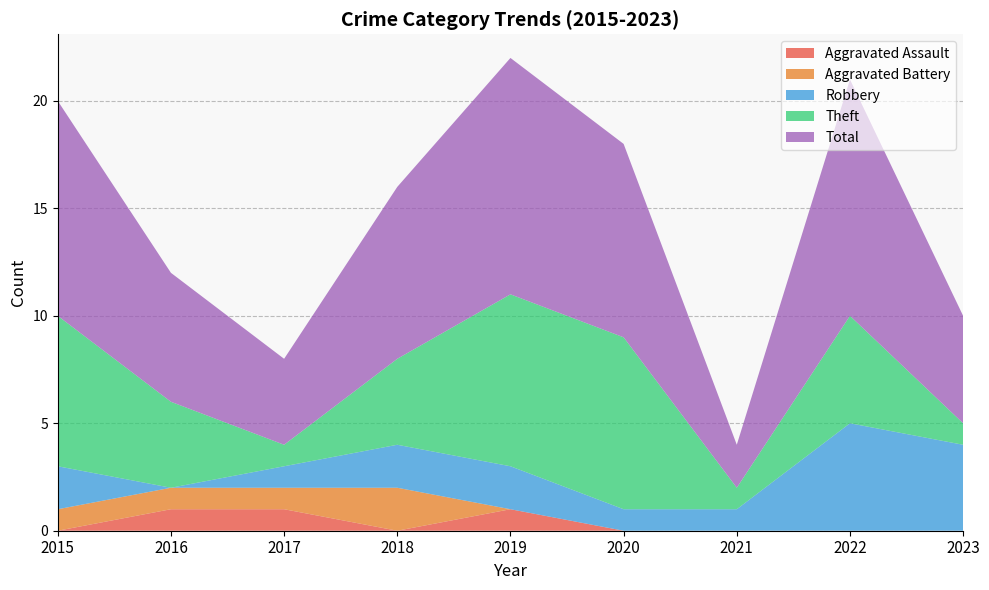

Reading left to right, extract all data points from this chart.

Aggravated Assault: 2015=0	2016=1	2017=1	2018=0	2019=1	2020=0	2021=0	2022=0	2023=0
Aggravated Battery: 2015=1	2016=1	2017=1	2018=2	2019=0	2020=0	2021=0	2022=0	2023=0
Robbery: 2015=2	2016=0	2017=1	2018=2	2019=2	2020=1	2021=1	2022=5	2023=4
Theft: 2015=7	2016=4	2017=1	2018=4	2019=8	2020=8	2021=1	2022=5	2023=1
Total: 2015=10	2016=6	2017=4	2018=8	2019=11	2020=9	2021=2	2022=11	2023=5